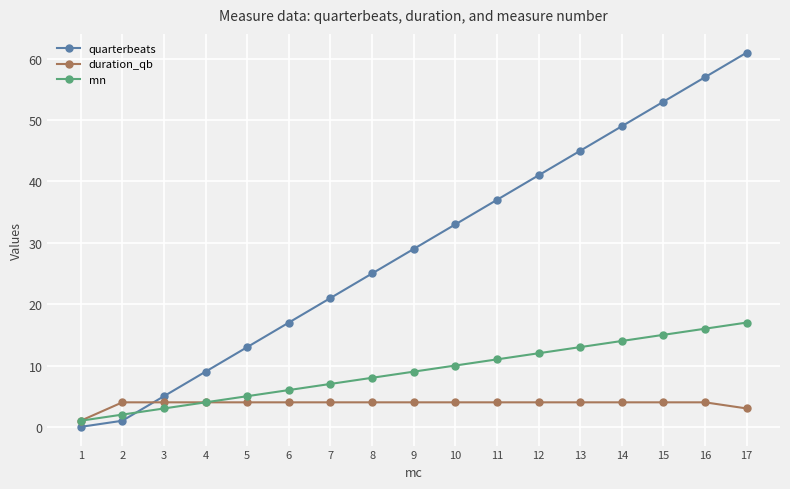

Where do quarterbeats and mn first cross each other?

2 and 3